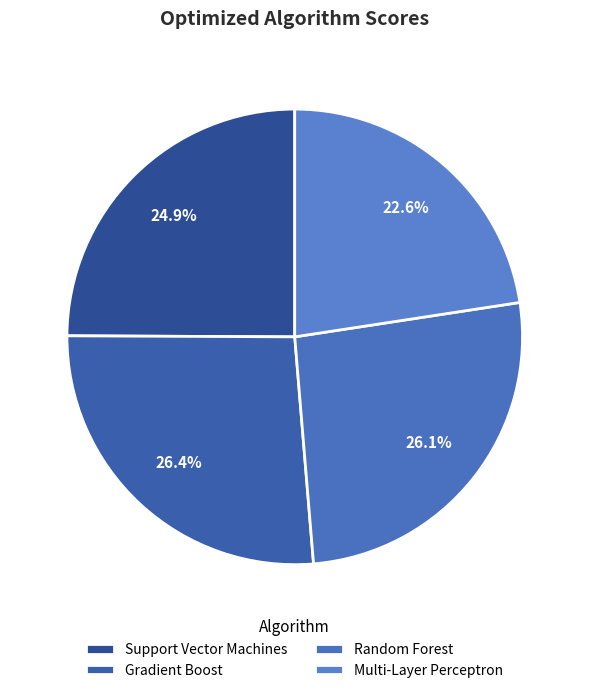

Rank the categories by value from lowest to highest.

Multi-Layer Perceptron, Support Vector Machines, Random Forest, Gradient Boost